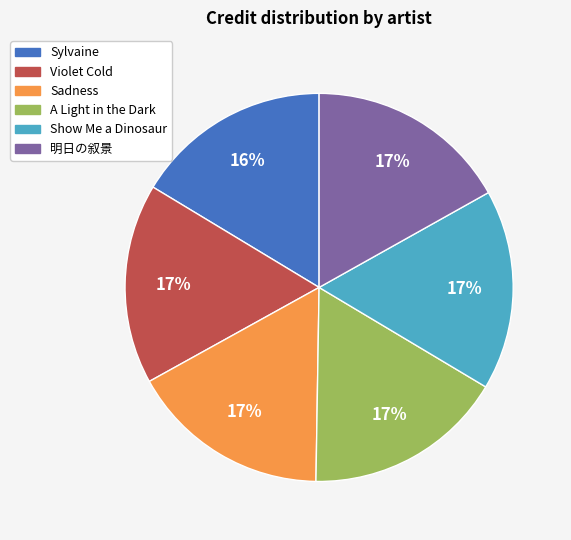

To the nearest percent, what is the difference between the largest and smallest slice percentages?

1%